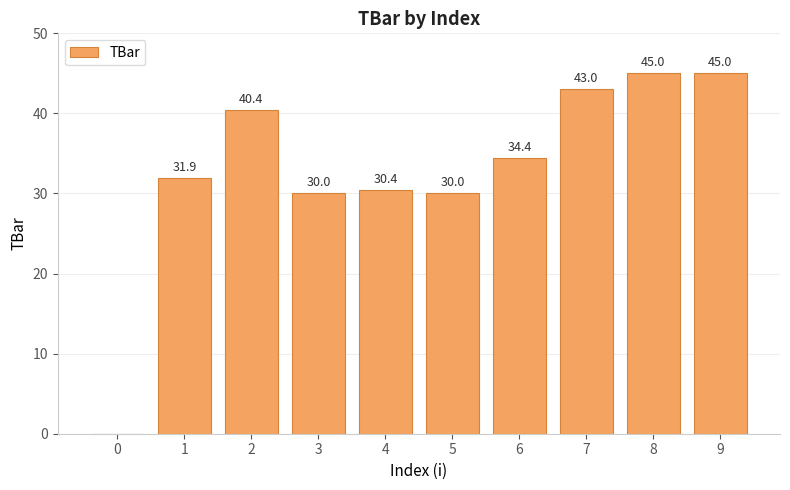

Reading right to left, list all the values displayed in this chart.

45.0	45.0	43.0	34.4	30.0	30.4	30.0	40.4	31.9	0.0